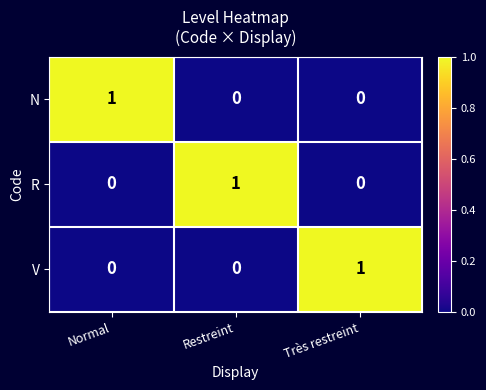

Reading left to right, list all the values displayed in this chart.

N: 1	0	0
R: 0	1	0
V: 0	0	1